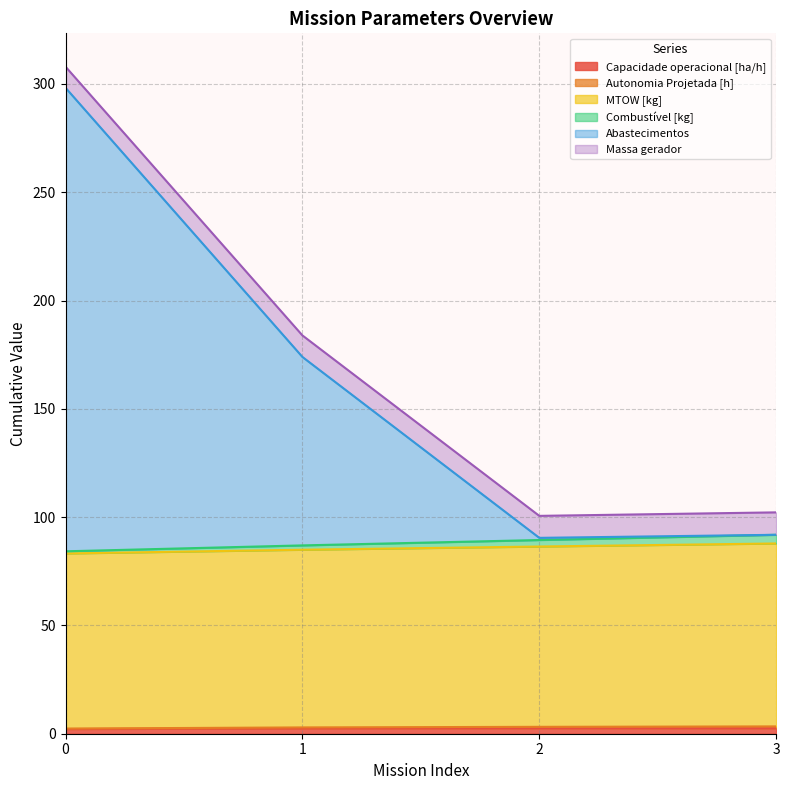

What is the approximate value of Capacidade operacional [ha/h] at 1?

2.5